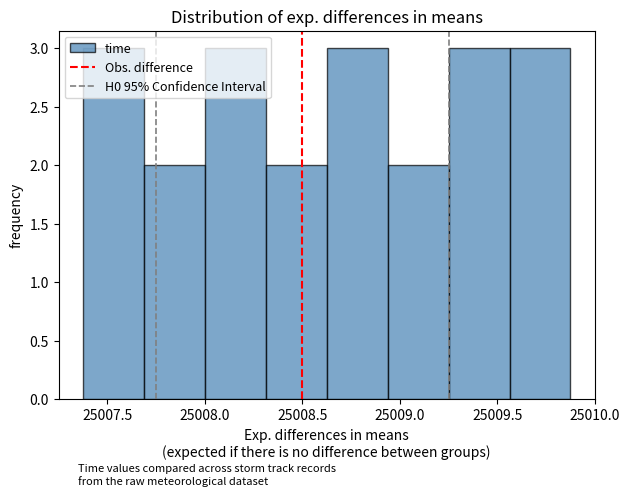

Reading left to right, list every bar in this chart as the range it spans on the x-axis followed by its height. Neither the bar edges nor the heights are printed on the chart, so give them approximately, as read against the axes.

25007.40 to 25007.70: 3
25007.70 to 25008.00: 2
25008.00 to 25008.30: 3
25008.30 to 25008.65: 2
25008.65 to 25008.95: 3
25008.95 to 25009.25: 2
25009.25 to 25009.55: 3
25009.55 to 25009.90: 3